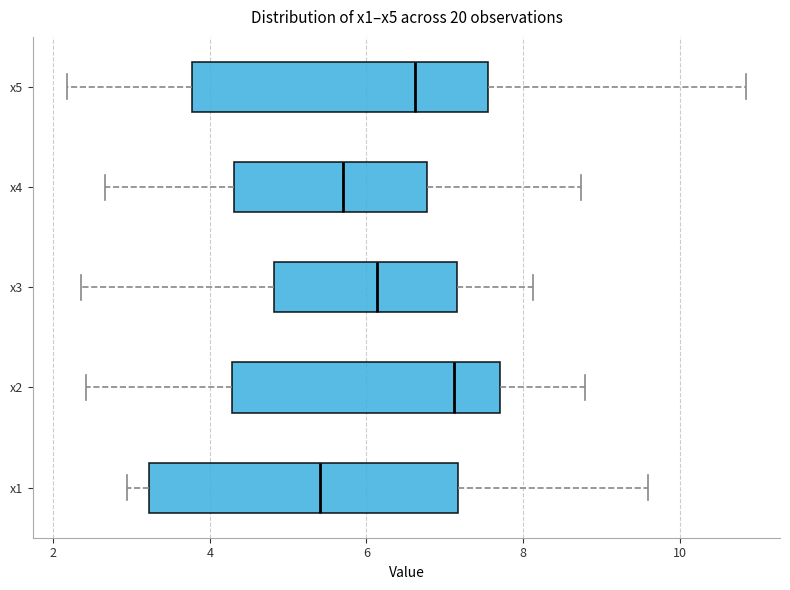

Where is the left edge of the box for x4 on the x-axis? The values are not printed on the chart, so give them approximately, as read against the axis.

4.4